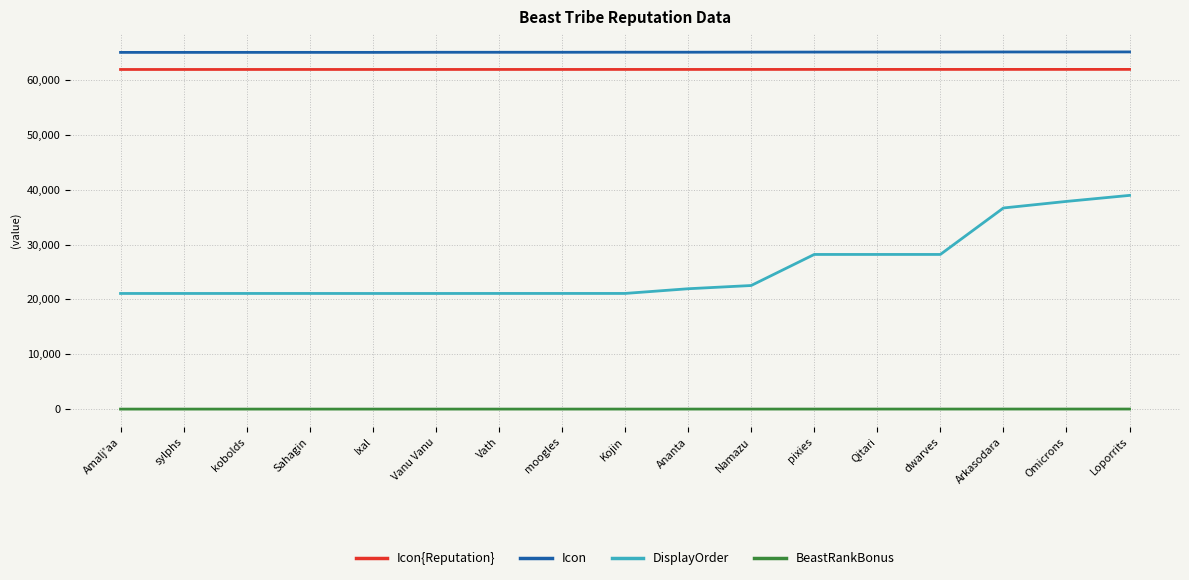

Rank the series by their maximum value, from highest to lowest.

Icon, Icon{Reputation}, DisplayOrder, BeastRankBonus